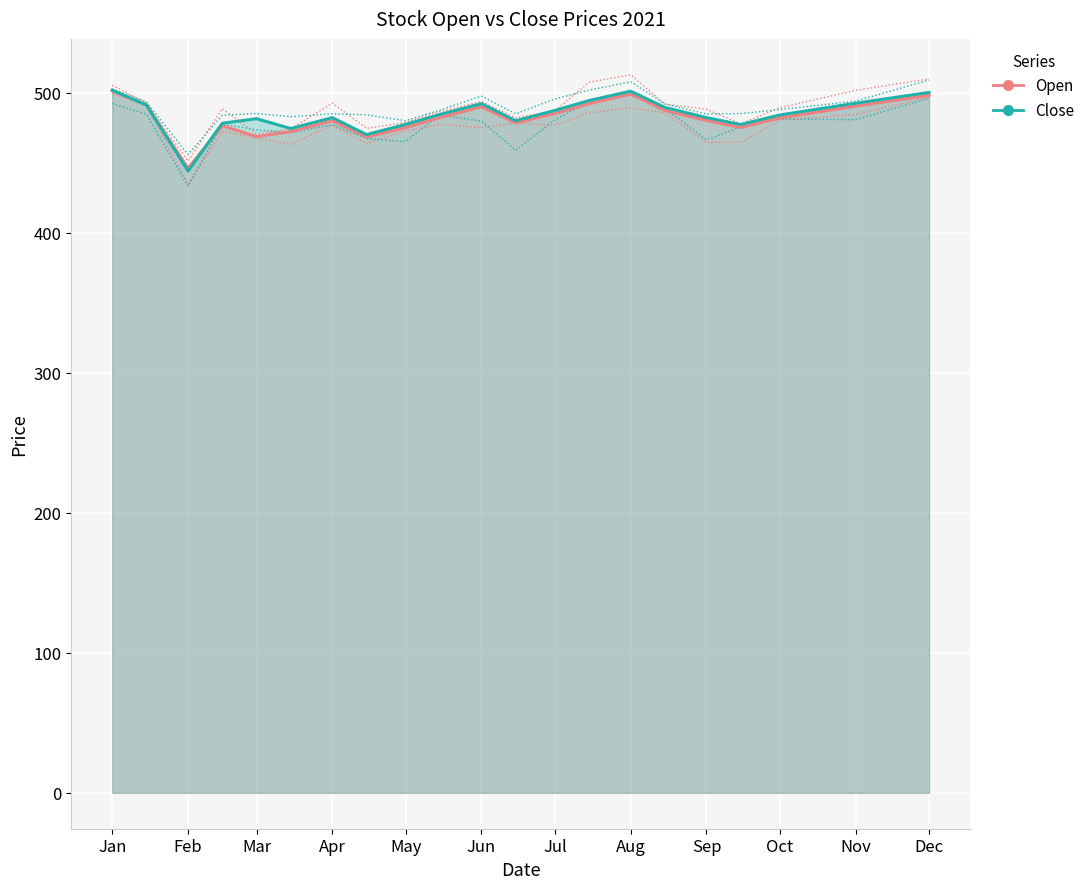

Where do Close and Open first cross each other?

Jan and Feb